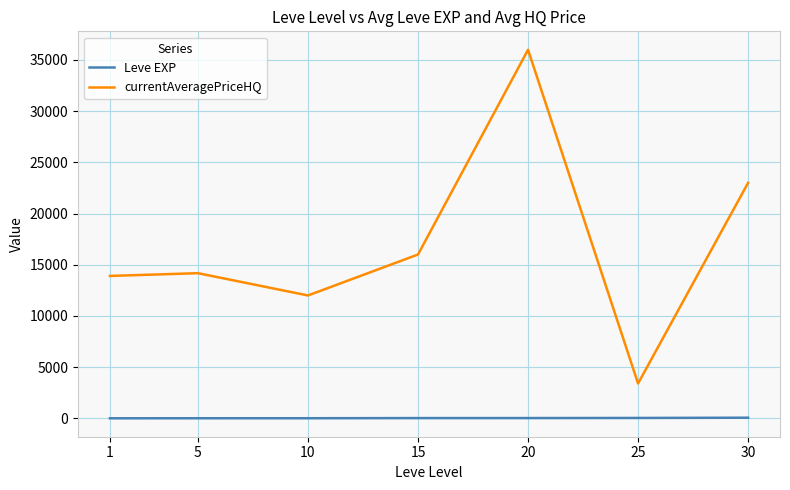

How many interior local valleys does the currentAveragePriceHQ series have?

2